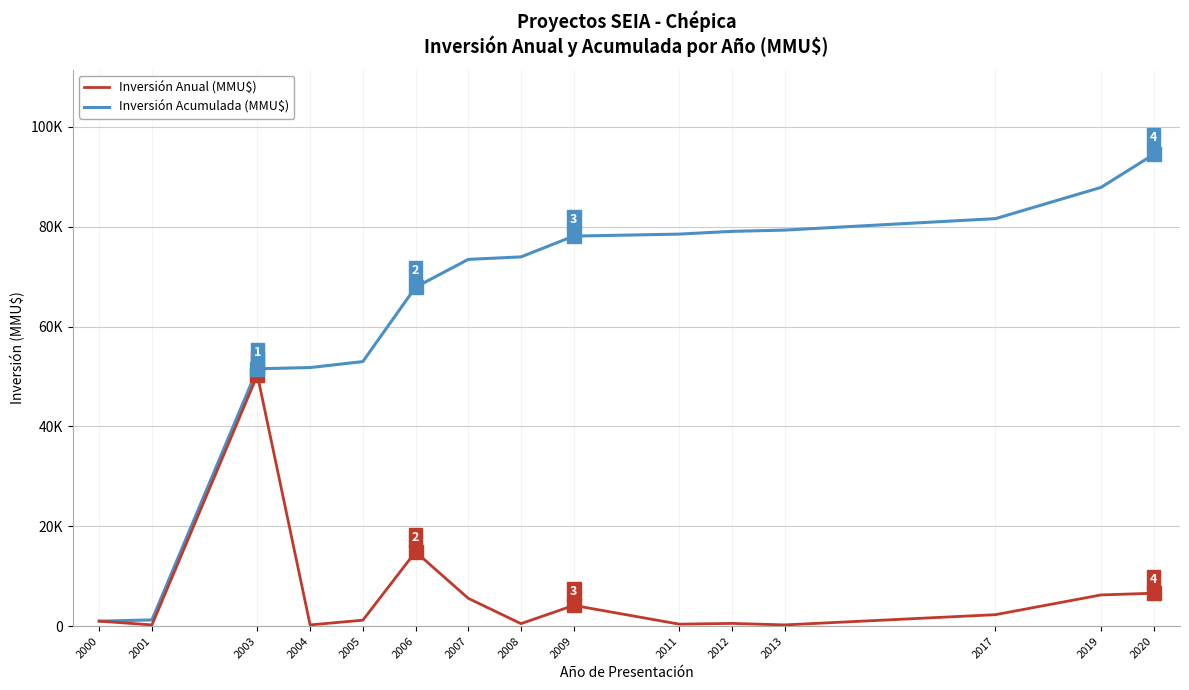

What is the difference between the highest and lowest values at 2017?

79329